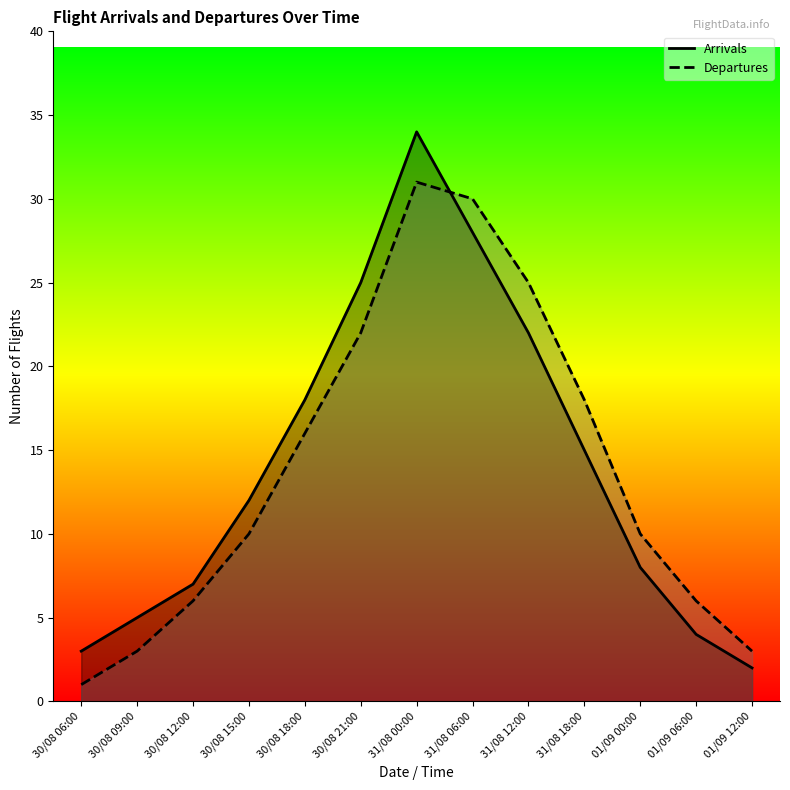

Does the chart display data point markers on the line(s)?

No